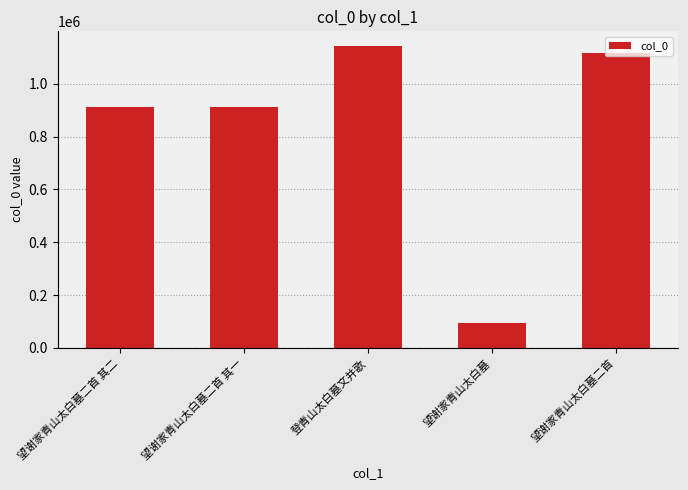

What is the change in value from 望谢家青山太白墓二首 其一 to 登青山太白墓文并歌?

+228730